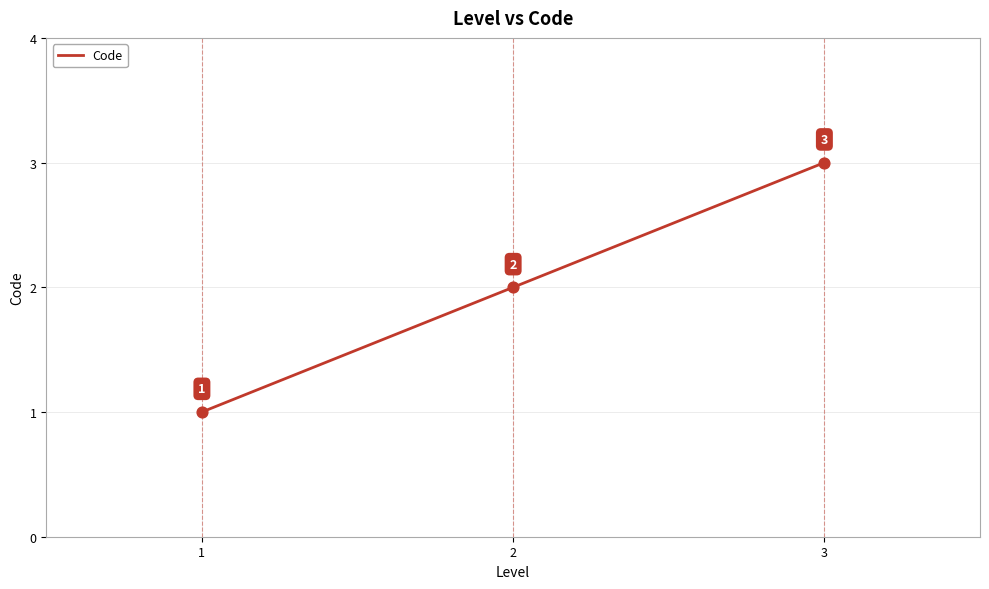

Which has a higher value, 3 or 1?

3